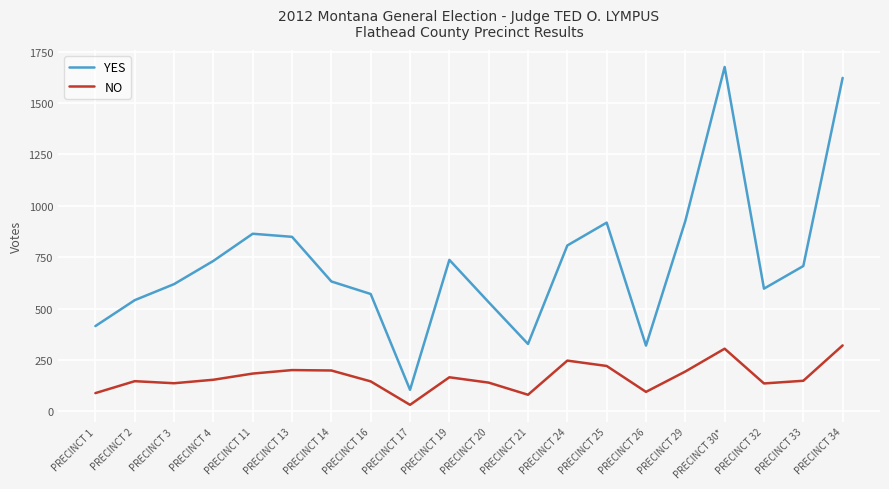

What value does the NO series have at PRECINCT 13, to the nearest 50?

200